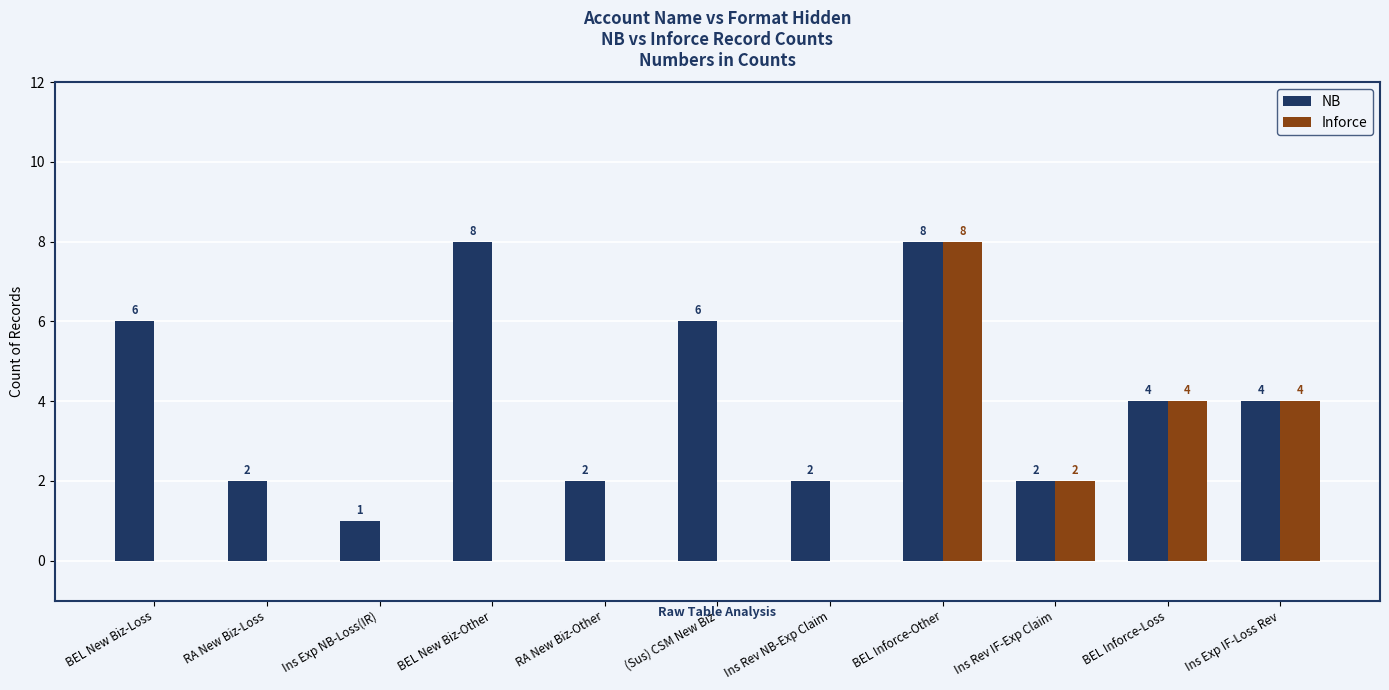

What are all the series names shown in the legend?

NB, Inforce